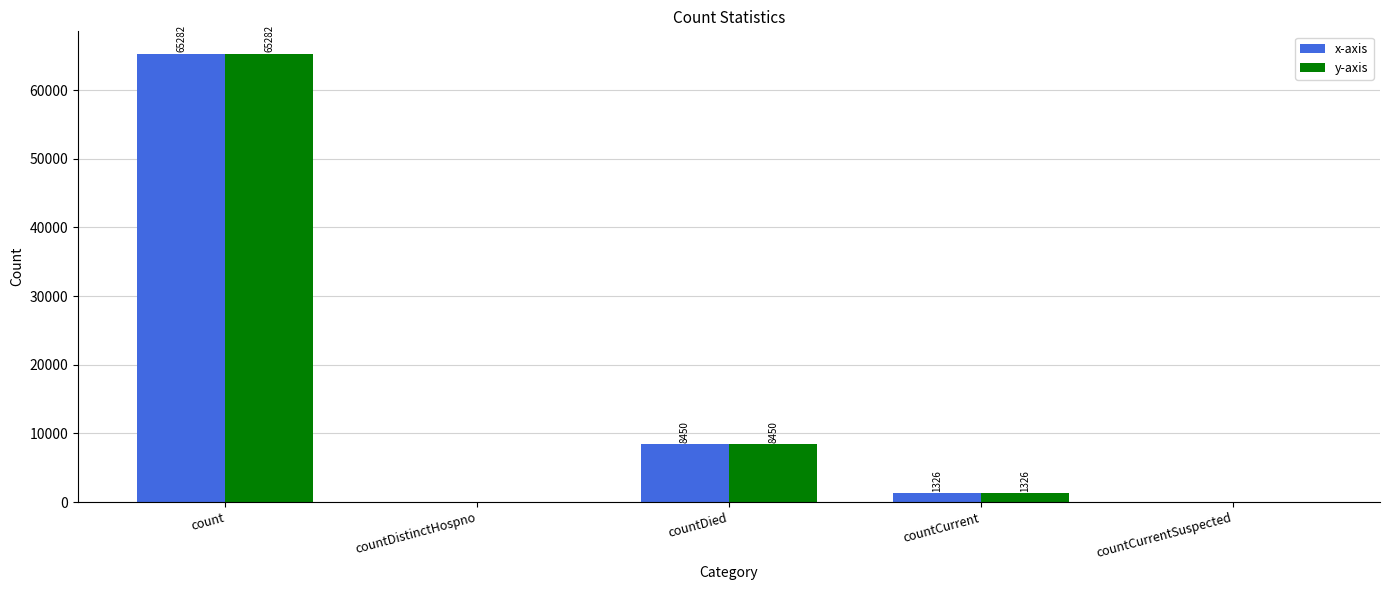

At which label does y-axis first exceed 1326?

count